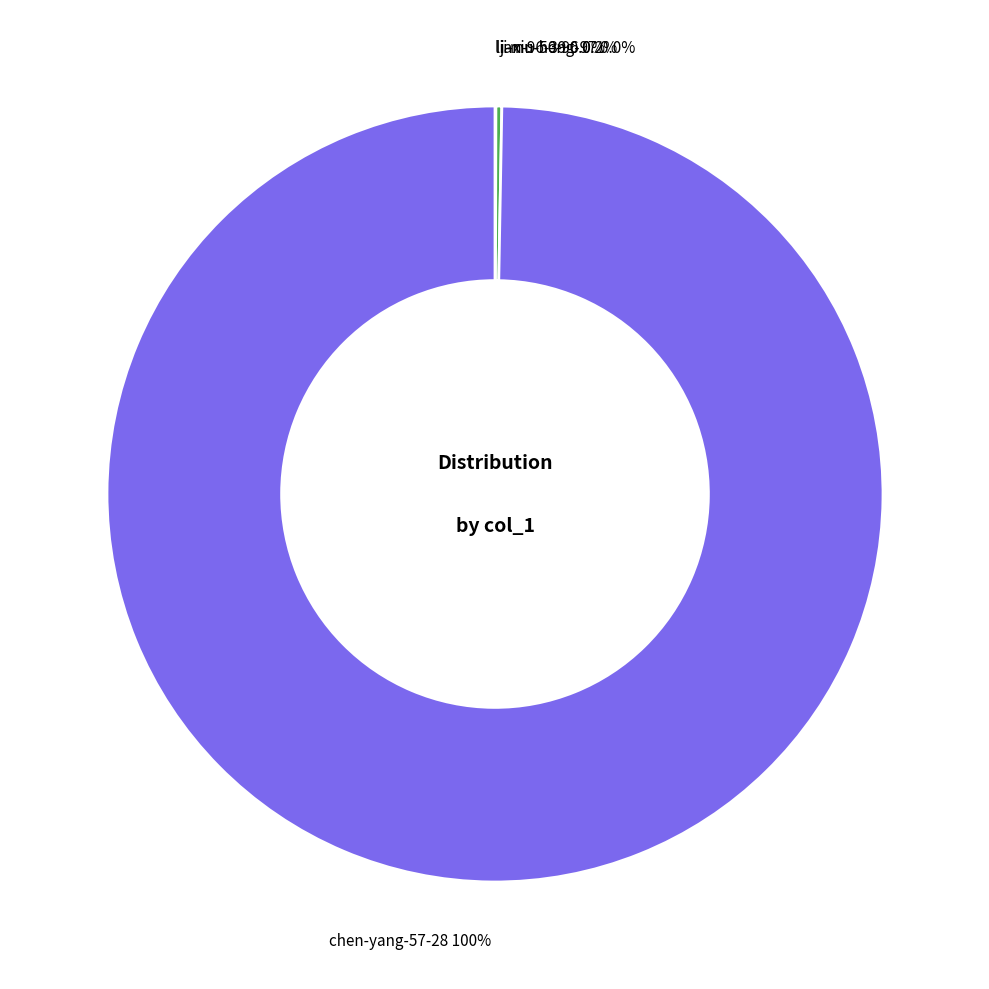

Which slice is the largest?

chen-yang-57-28